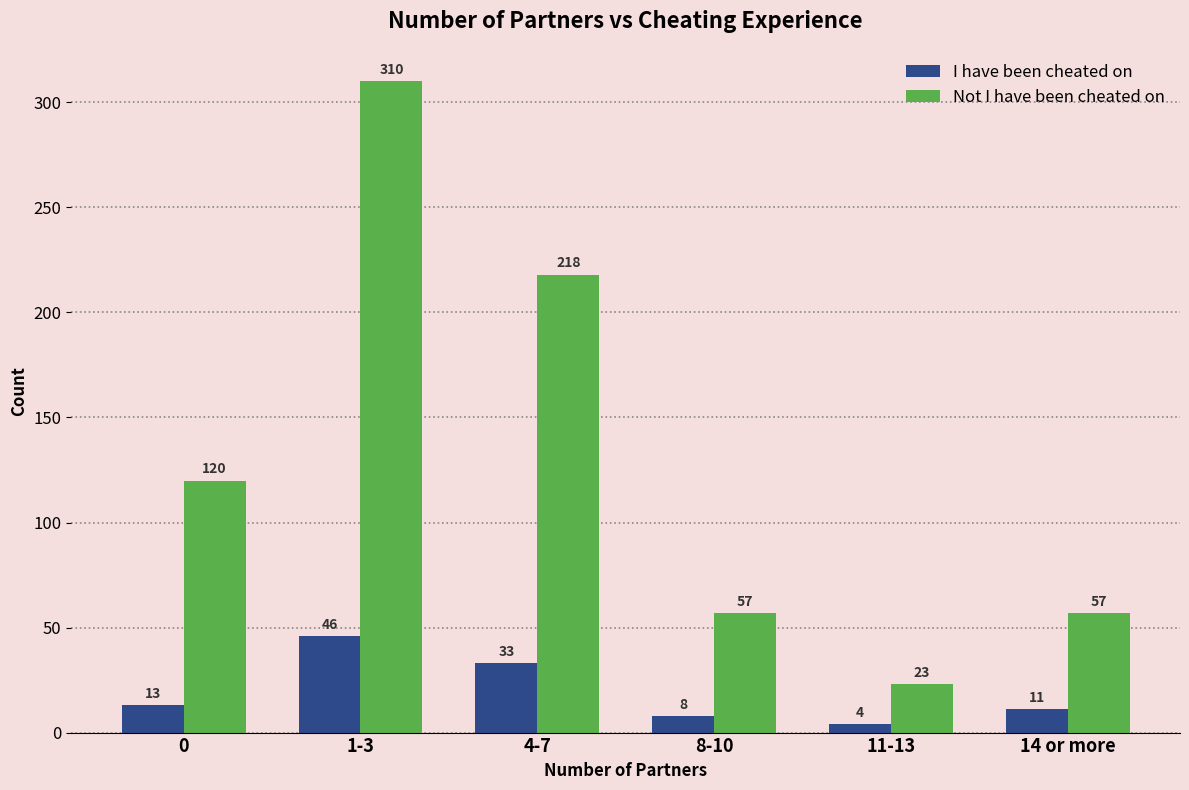

At which category is the sum across all series the highest?

1-3